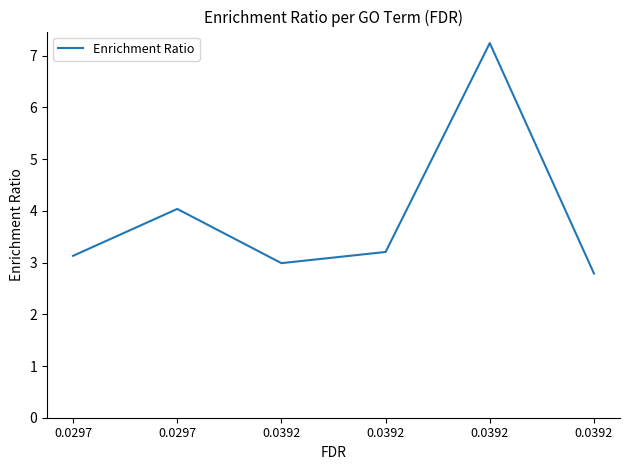

What is the value of the 3rd point from the left?

3.0